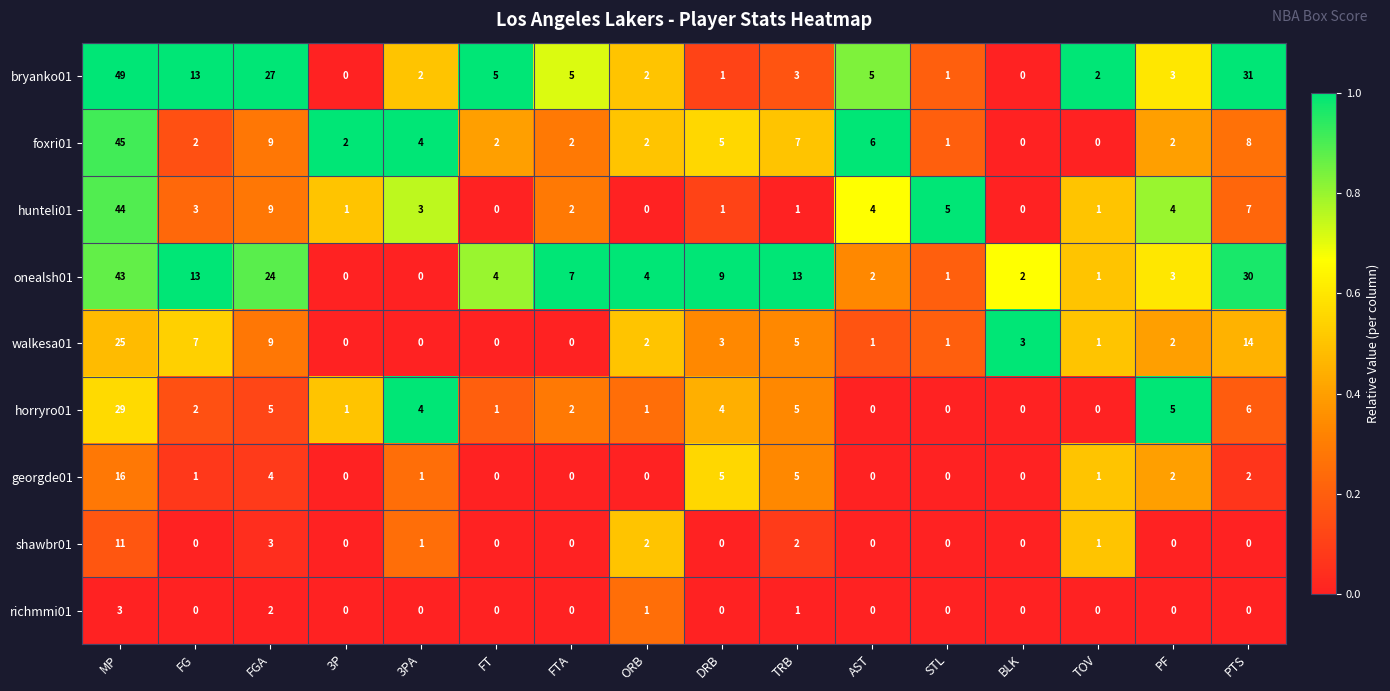

Count the number of data series in this chart.

9